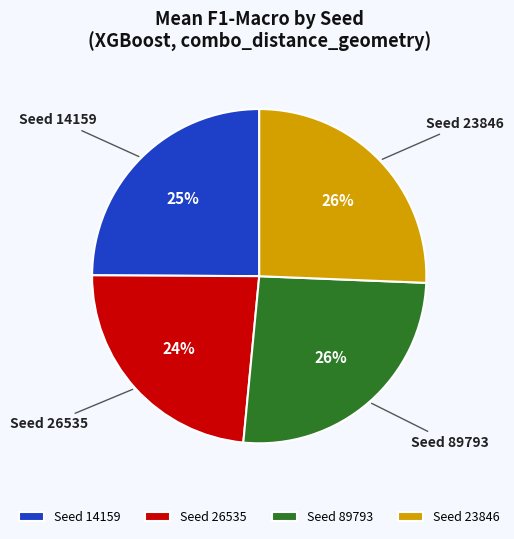

True or false: Seed 23846 accounts for 13% of the total.

False